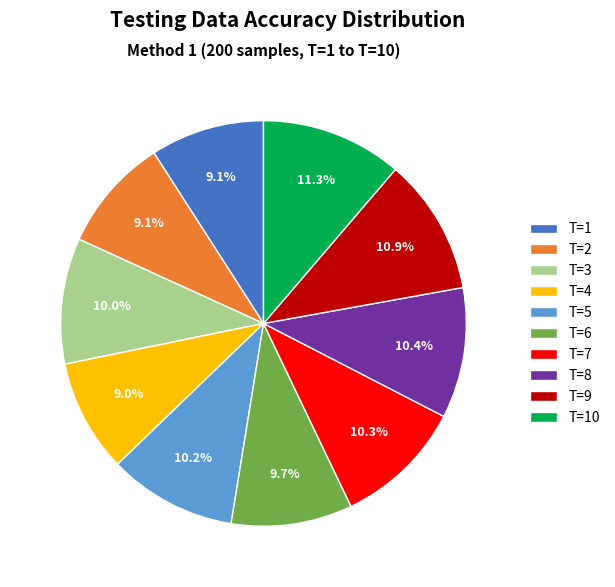

What portion of the pie excludes T=2?

90.9%